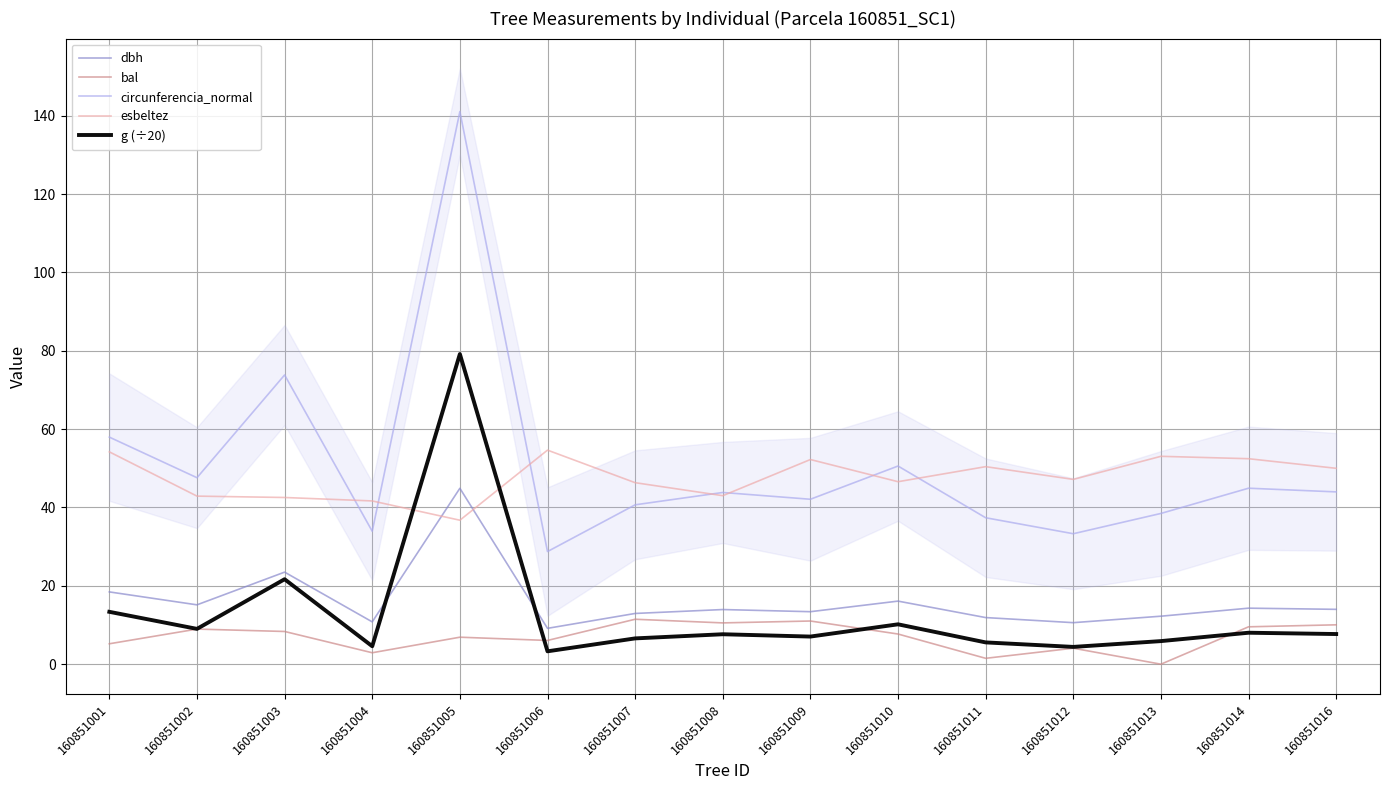

At which label does bal reach its minimum?

160851013